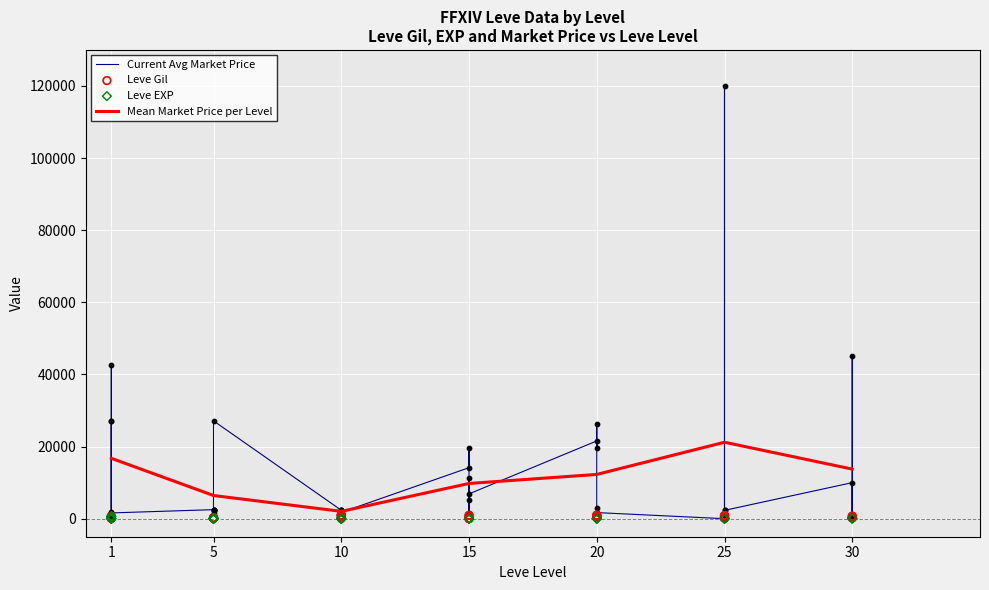

Which series has the largest total across all categories?

currentAveragePrice